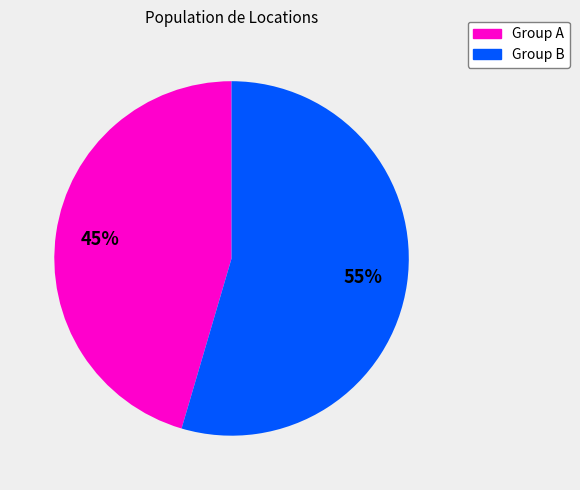

How many segments does this pie chart have?

2